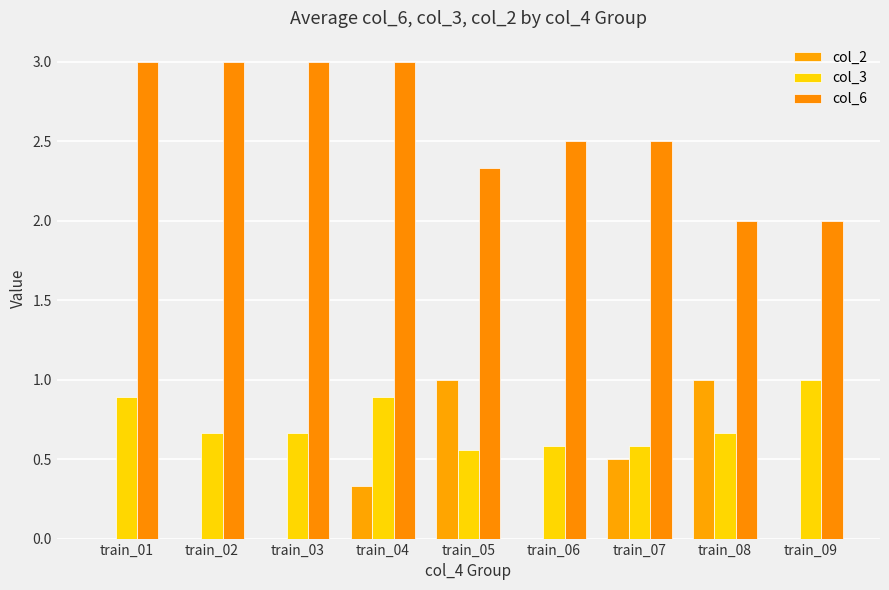

At which category does the chart reach its peak across all series?

train_01